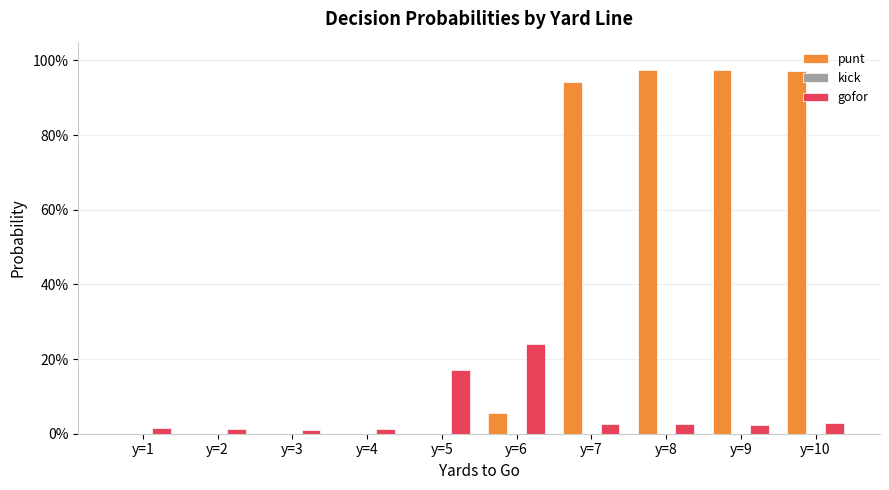

At how many categories does at least one series exceed 0?

10